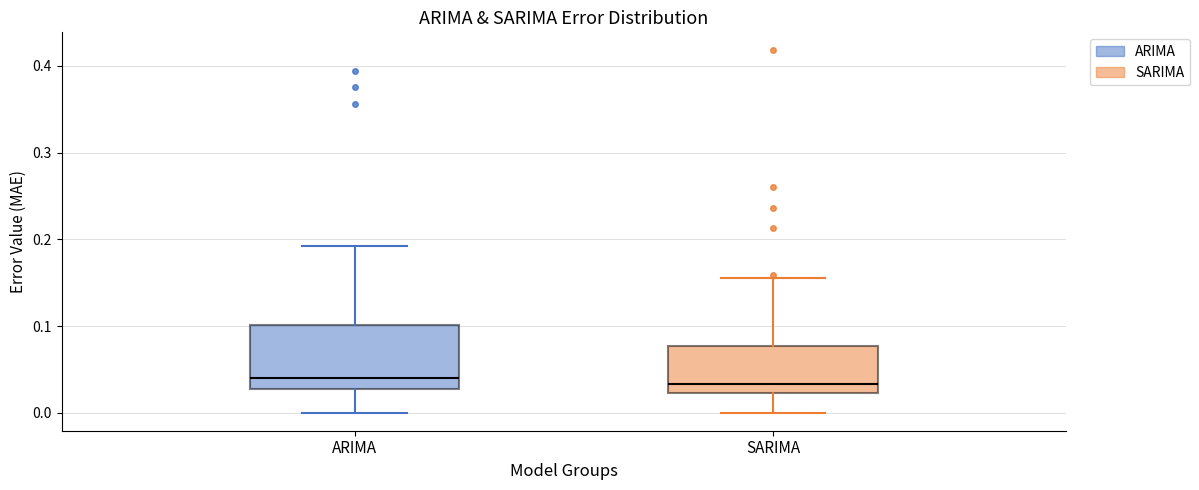

Where is the upper edge of the box for SARIMA on the y-axis? The values are not printed on the chart, so give them approximately, as read against the axis.

0.08